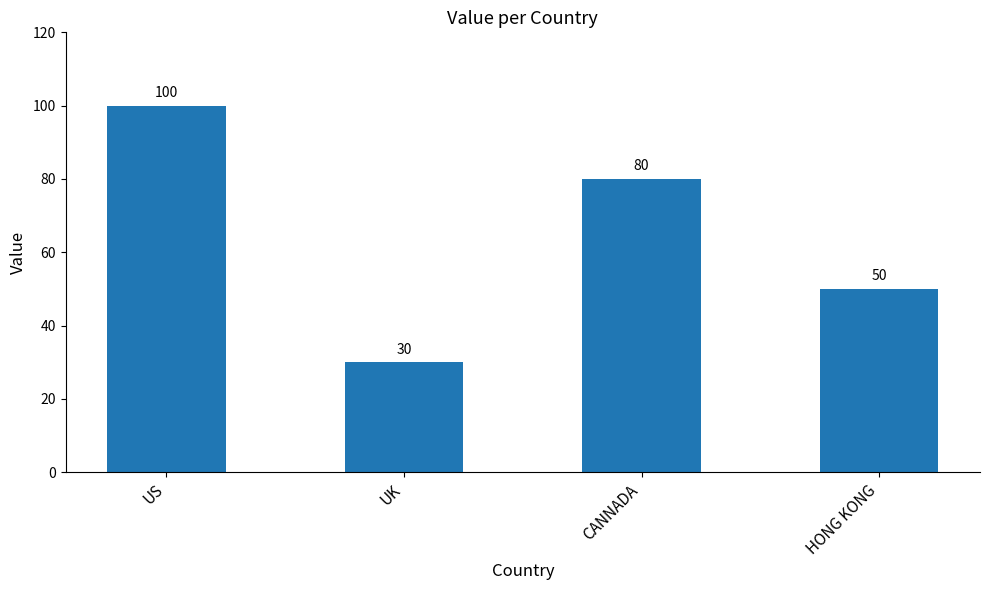

Read the value at UK.

30